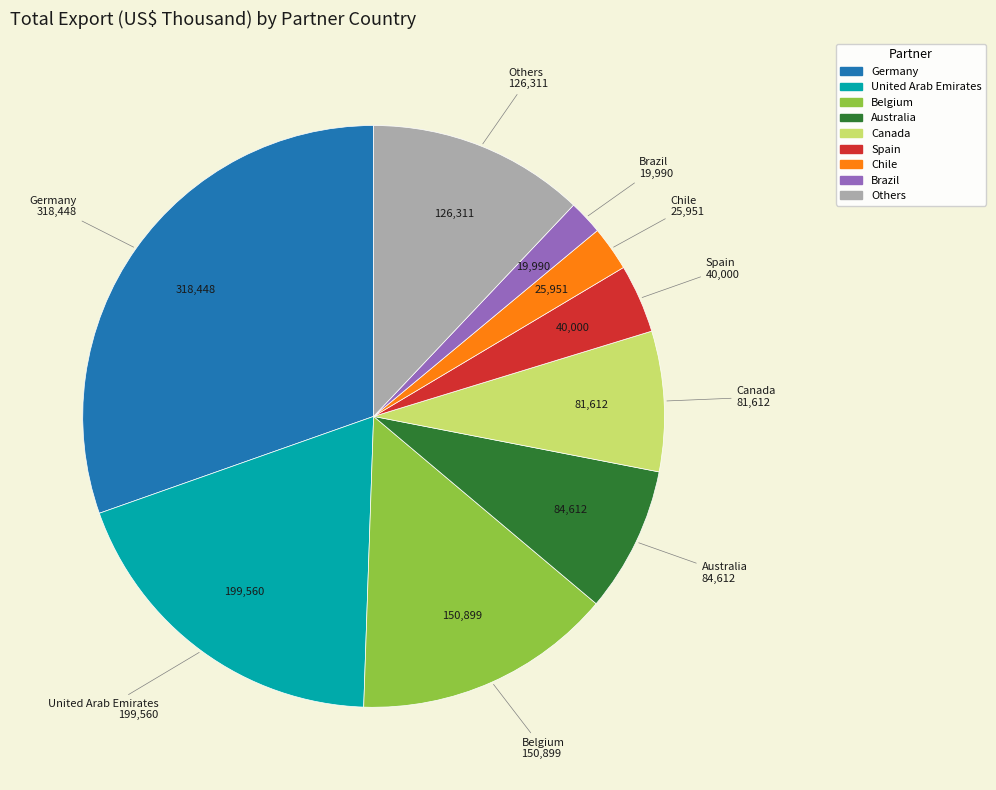

Is there a majority slice in this chart?

No